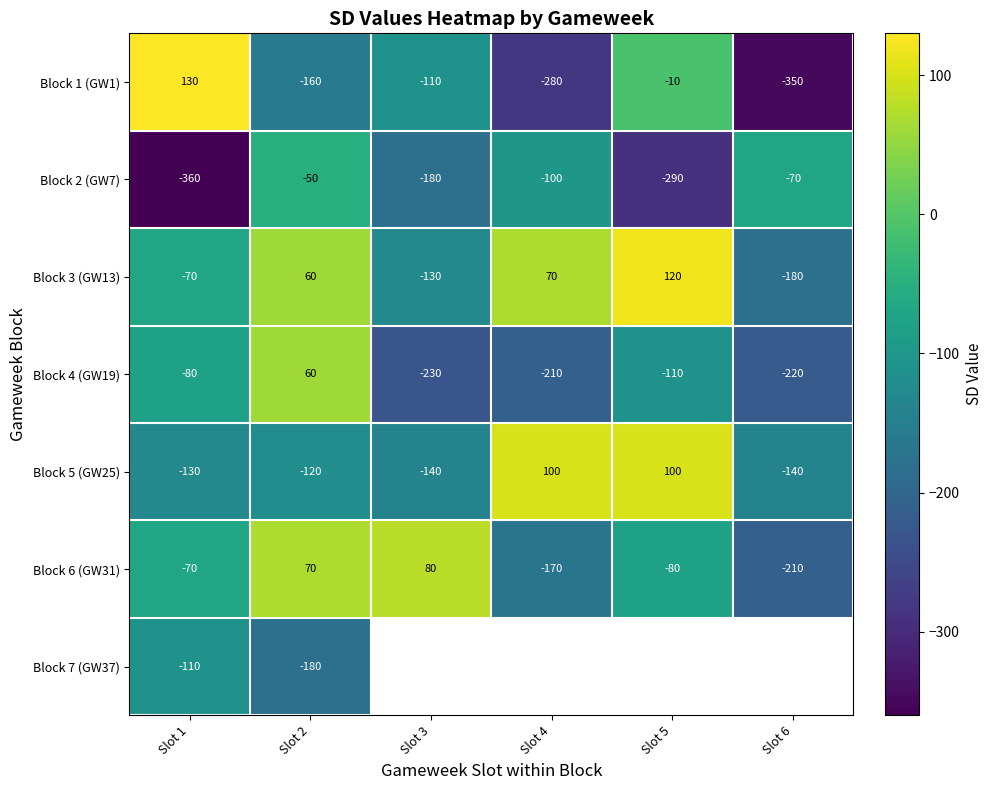

What is the total value across all series at Slot 2?

-320